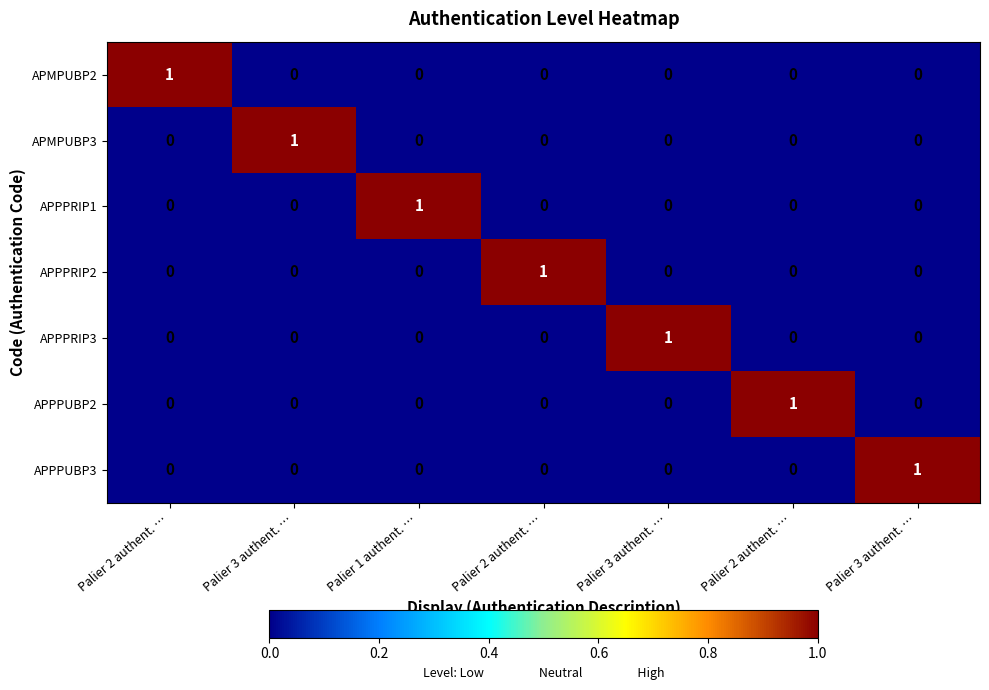

Reading right to left, extract all data points from this chart.

APMPUBP2: Palier 3 authent. …=0	Palier 2 authent. …=0	Palier 3 authent. …=0	Palier 2 authent. …=0	Palier 1 authent. …=0	Palier 3 authent. …=0	Palier 2 authent. …=1
APMPUBP3: Palier 3 authent. …=0	Palier 2 authent. …=0	Palier 3 authent. …=0	Palier 2 authent. …=0	Palier 1 authent. …=0	Palier 3 authent. …=1	Palier 2 authent. …=0
APPPRIP1: Palier 3 authent. …=0	Palier 2 authent. …=0	Palier 3 authent. …=0	Palier 2 authent. …=0	Palier 1 authent. …=1	Palier 3 authent. …=0	Palier 2 authent. …=0
APPPRIP2: Palier 3 authent. …=0	Palier 2 authent. …=0	Palier 3 authent. …=0	Palier 2 authent. …=1	Palier 1 authent. …=0	Palier 3 authent. …=0	Palier 2 authent. …=0
APPPRIP3: Palier 3 authent. …=0	Palier 2 authent. …=0	Palier 3 authent. …=1	Palier 2 authent. …=0	Palier 1 authent. …=0	Palier 3 authent. …=0	Palier 2 authent. …=0
APPPUBP2: Palier 3 authent. …=0	Palier 2 authent. …=1	Palier 3 authent. …=0	Palier 2 authent. …=0	Palier 1 authent. …=0	Palier 3 authent. …=0	Palier 2 authent. …=0
APPPUBP3: Palier 3 authent. …=1	Palier 2 authent. …=0	Palier 3 authent. …=0	Palier 2 authent. …=0	Palier 1 authent. …=0	Palier 3 authent. …=0	Palier 2 authent. …=0